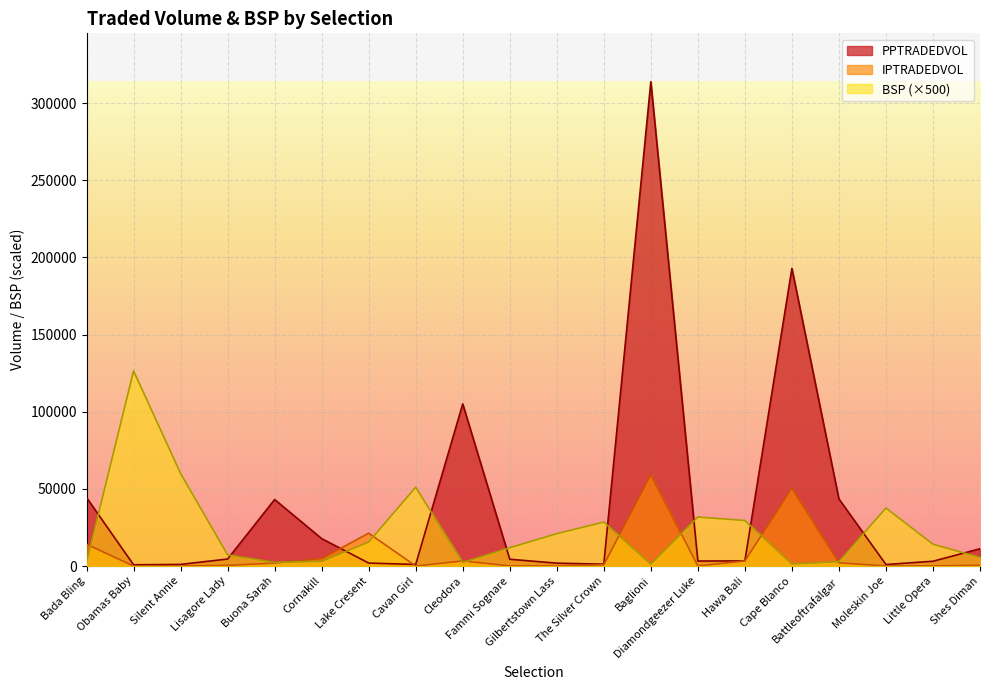

Reading left to right, what are all the values shown in this chart?

PPTRADEDVOL: 44355.3	808.1	1061.7	4540.9	43113.3	17773.8	1929.0	1016.1	105070.4	4399.1	1868.8	1212.8	313804.6	3241.5	3338.1	192903.6	43486.9	983.0	3110.9	11206.0
IPTRADEDVOL: 14150.0	14.6	13.5	420.4	1909.8	4881.2	21274.7	21.6	3325.9	87.4	39.6	810.0	59159.3	58.7	3293.6	50458.9	2098.0	33.3	65.0	494.6
BSP: 2400.0	126465.0	59990.0	7250.0	2390.0	3005.0	15550.0	51110.0	2300.0	11895.0	20985.0	28515.0	1170.0	31760.0	29535.0	1330.0	2850.0	37600.0	14155.0	5595.0